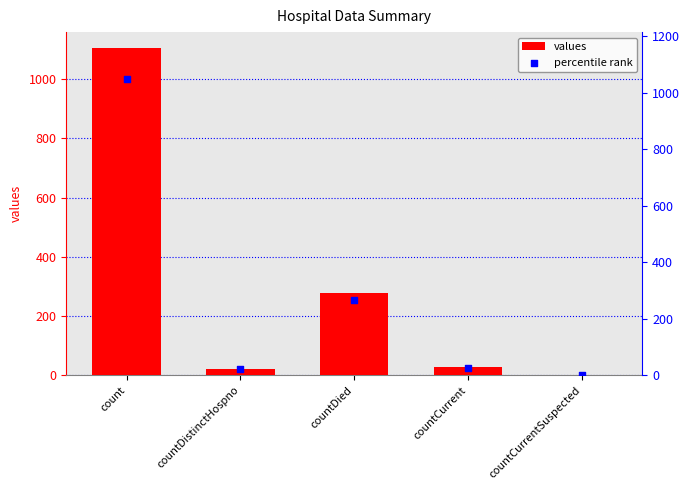

At which category is the sum across all series the highest?

count